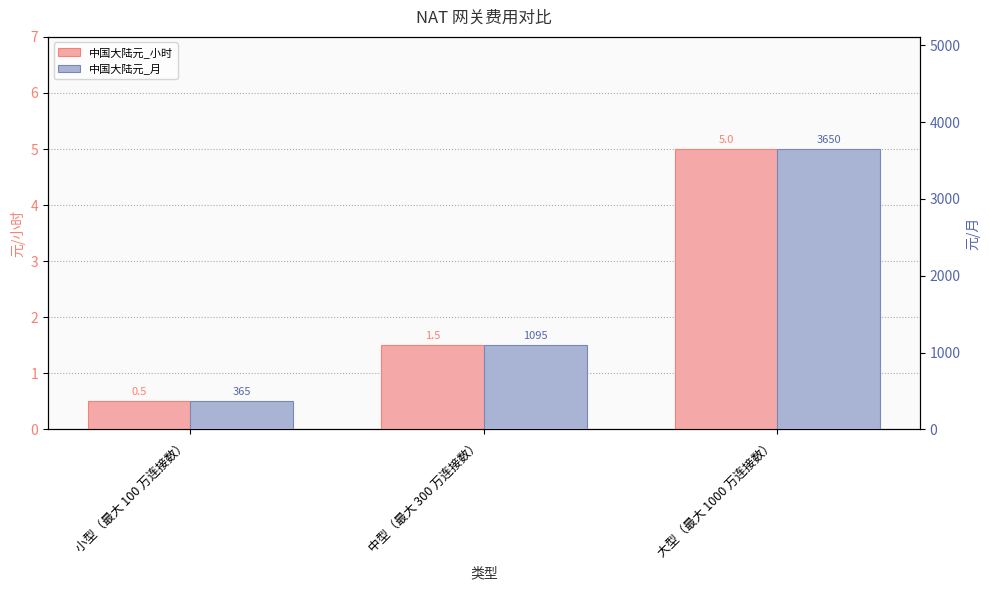

What is the difference between the 中国大陆元_小时 values at 小型（最大 100 万连接数） and 大型（最大 1000 万连接数）?

4.5